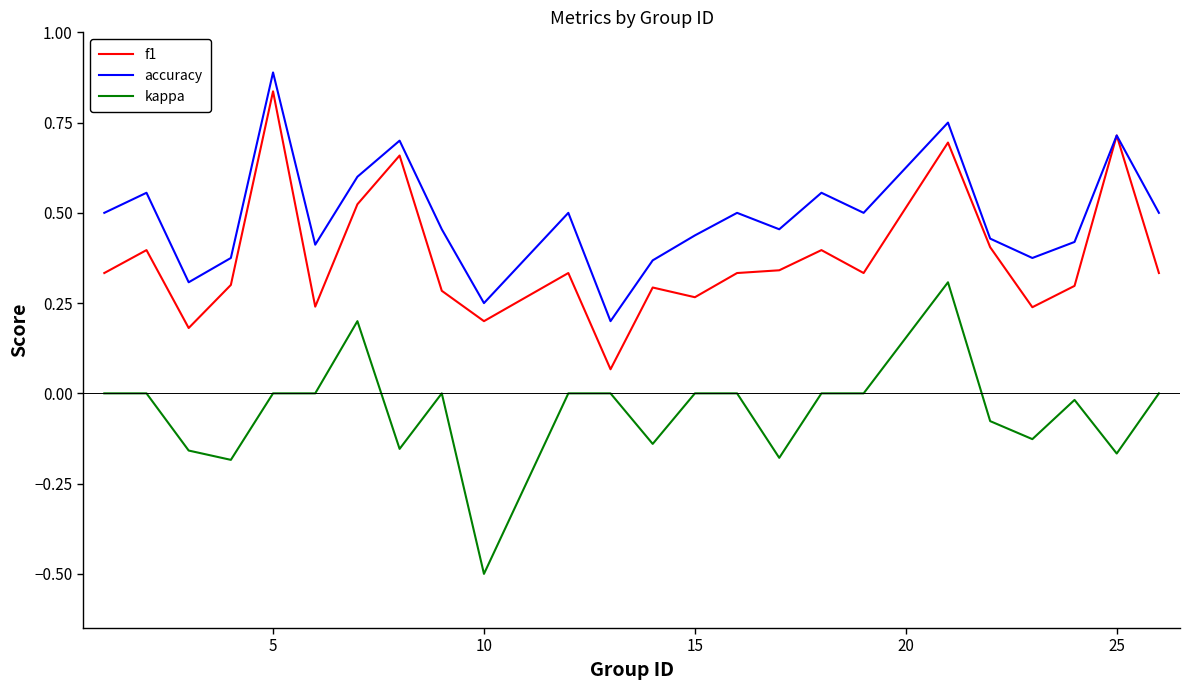

Is this an area chart (filled region under the line)?

No